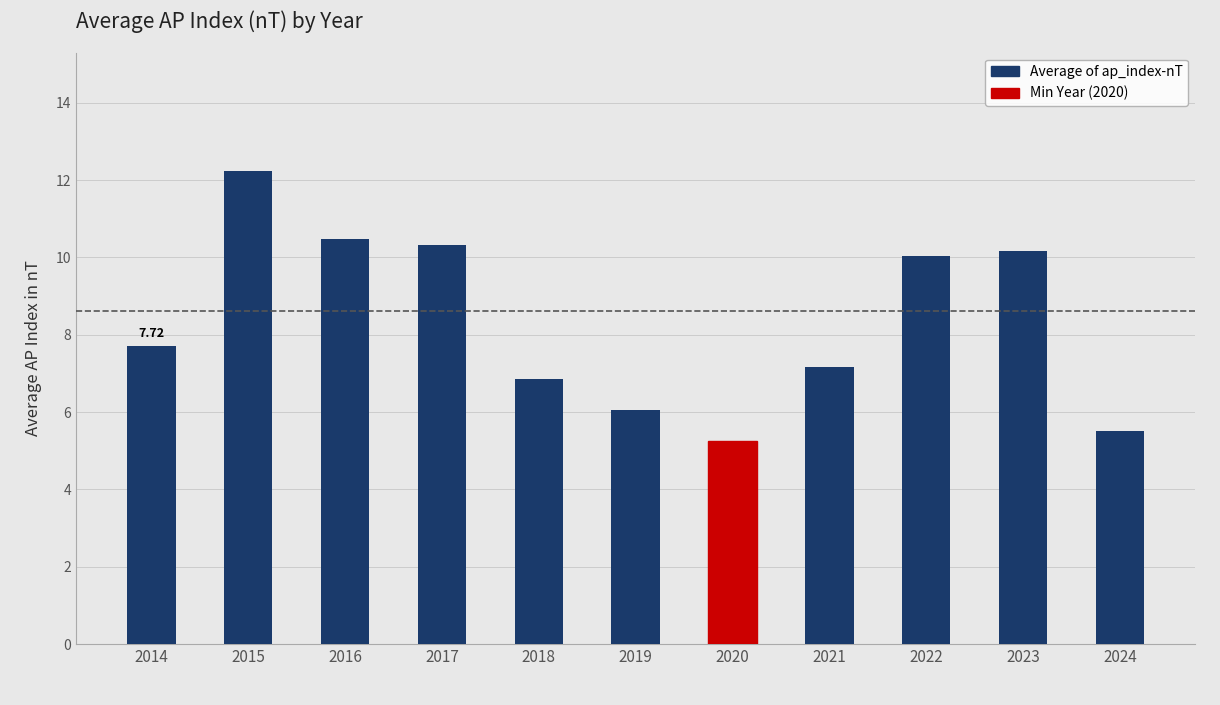

Where is the data nearest to the value 8?

2014